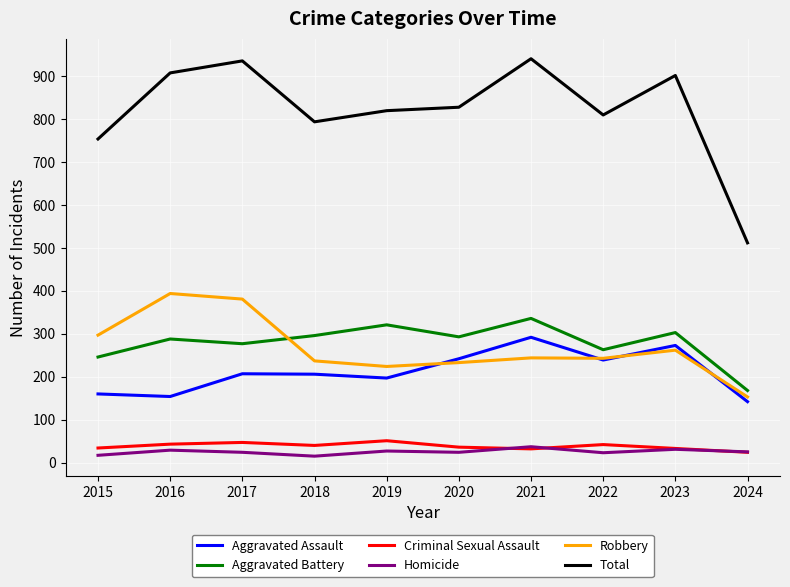

Where do Aggravated Battery and Robbery first cross each other?

2017 and 2018